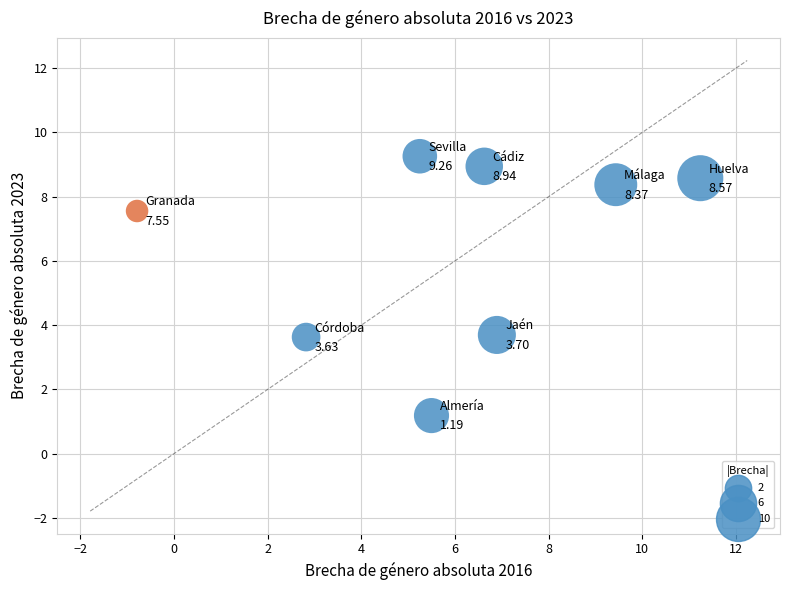

What is the average X value?

5.9